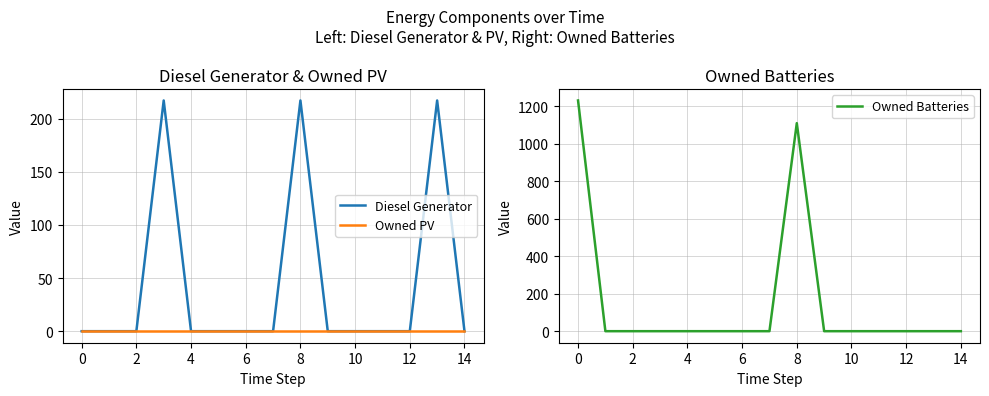

What is the value of the Diesel Generator point at the 4th from the left?

217